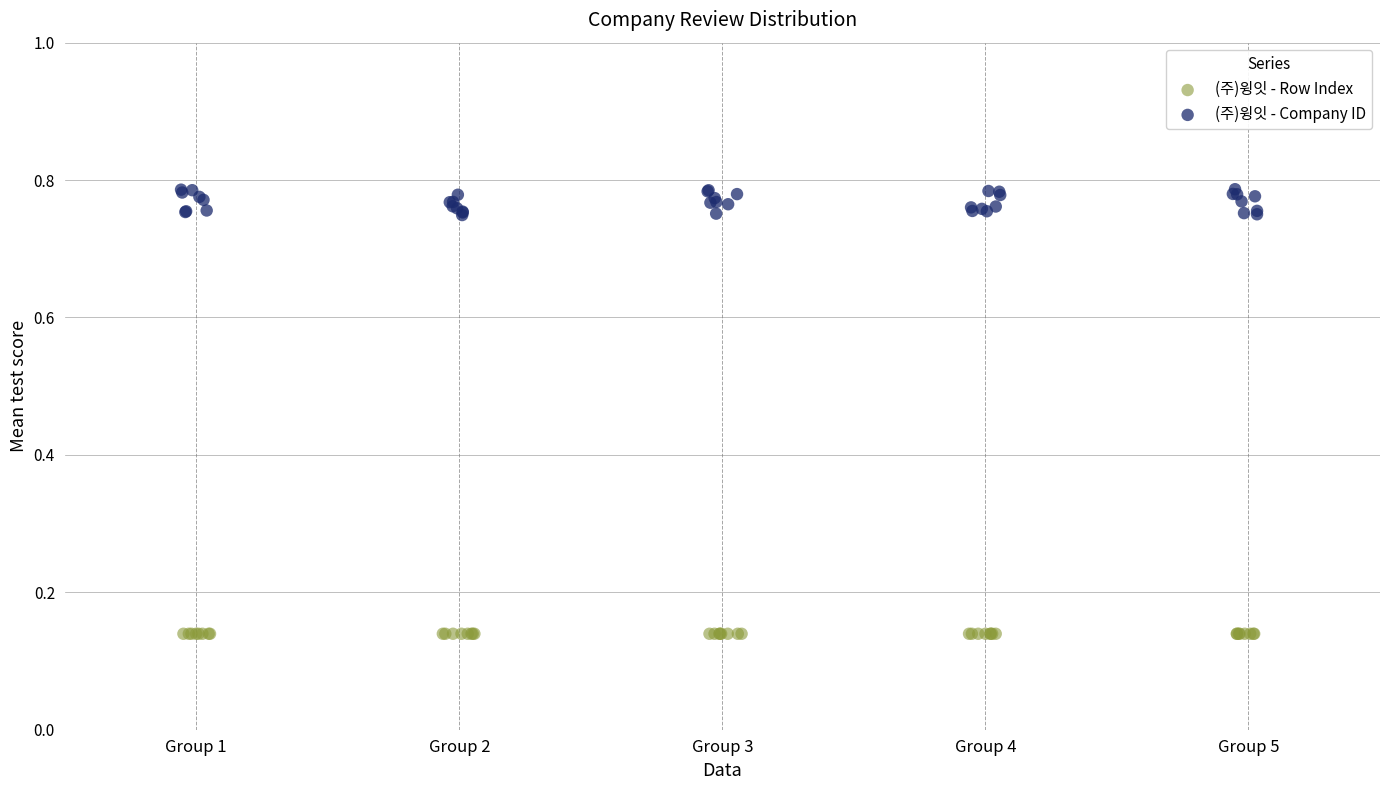

What are all the series names shown in the legend?

(주)윙잇 - Row Index, (주)윙잇 - Company ID